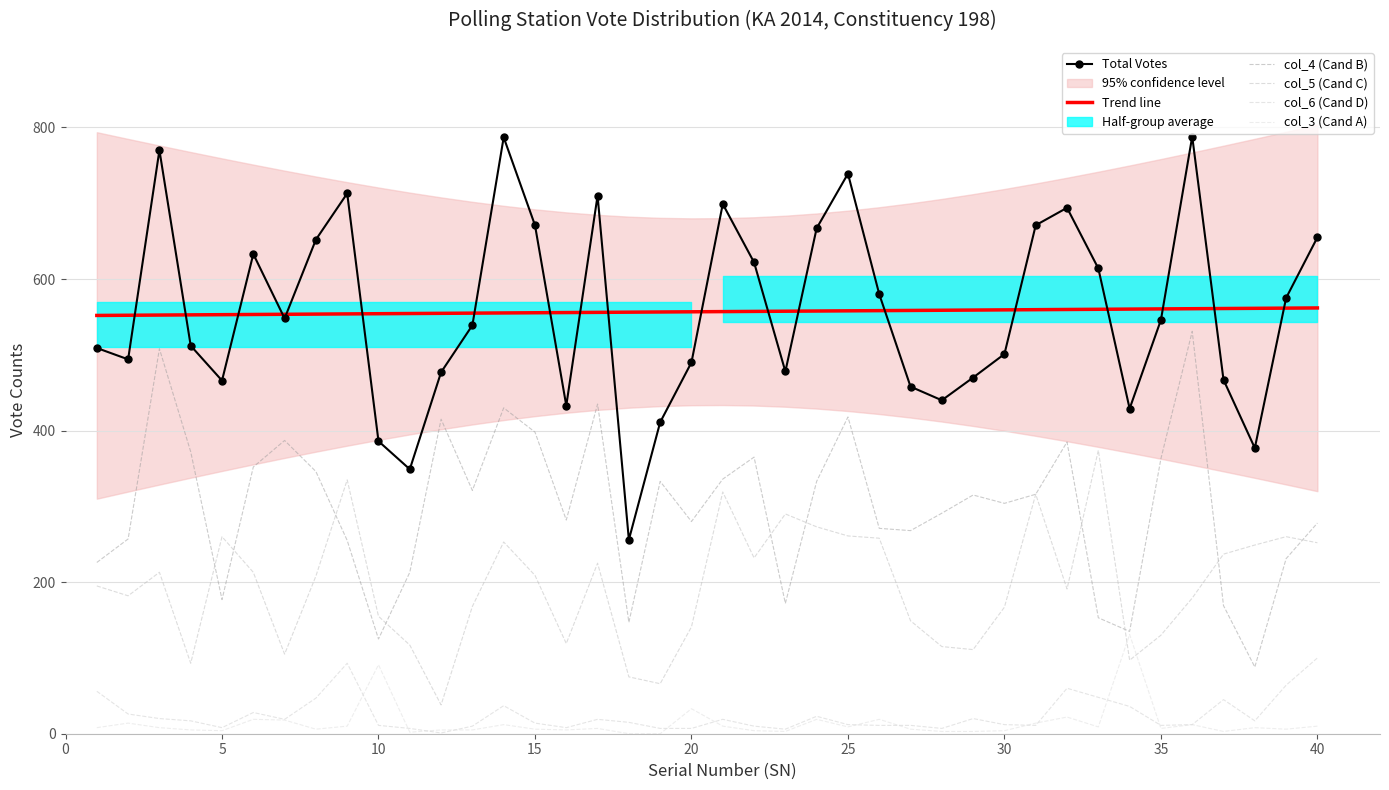

Is it true that col_5 (Cand C) equals 141.6 at 30?

False